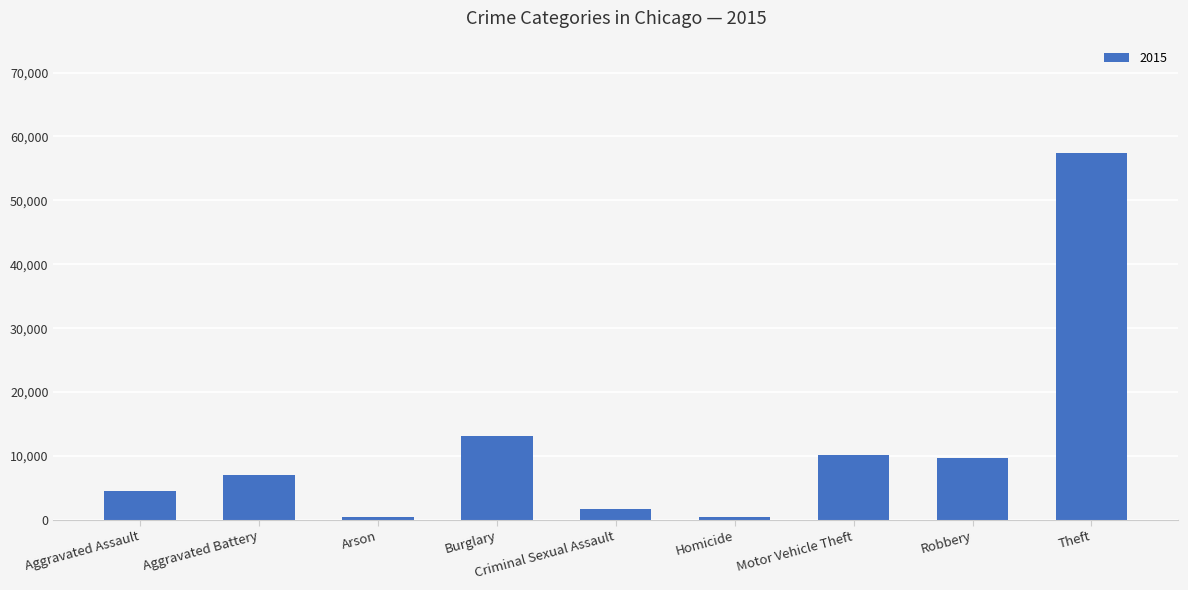

What is the label of the 5th bar from the right?

Criminal Sexual Assault